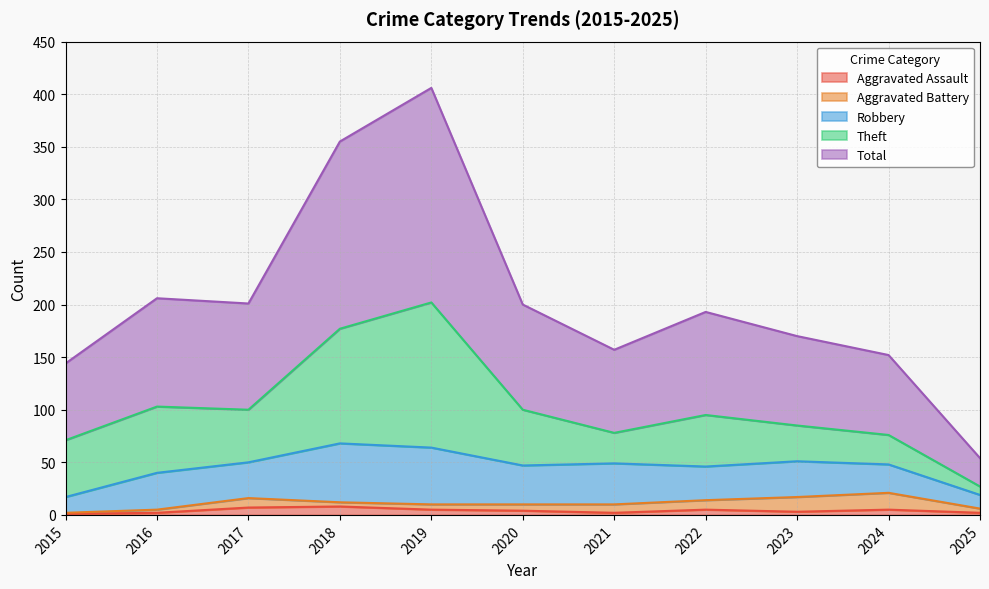

Which series ends up on top after the final intersection of Robbery and Theft?

Robbery